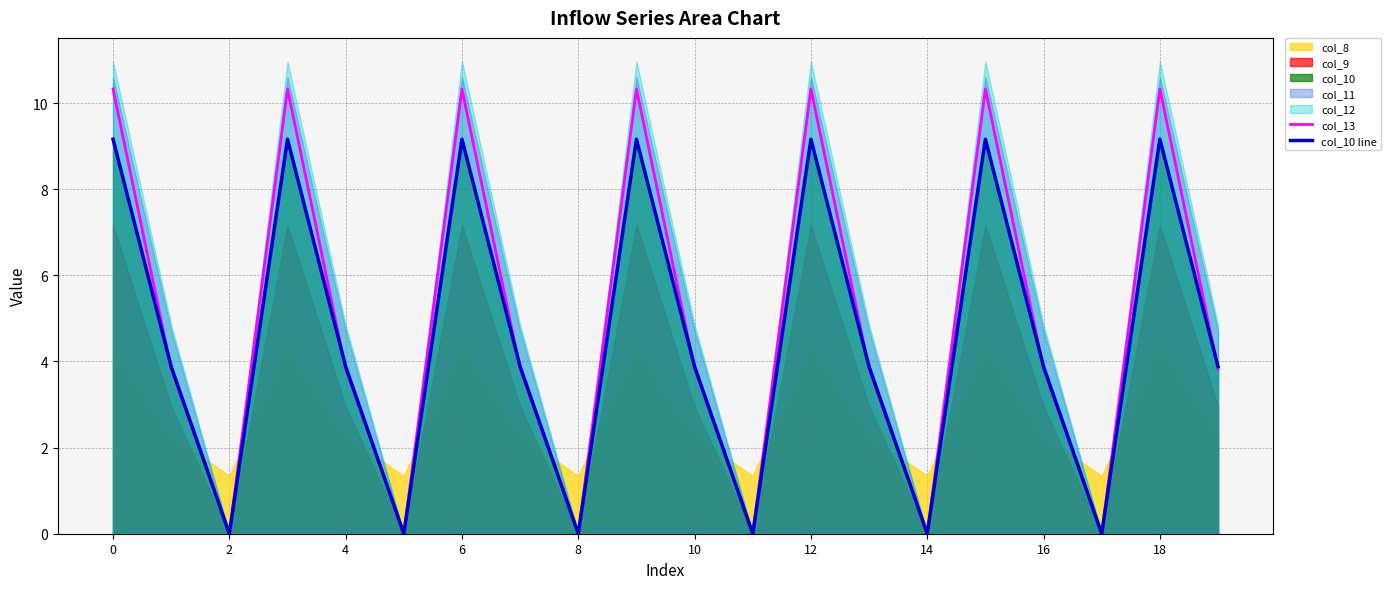

Which series has the widest spread of values?

col_13